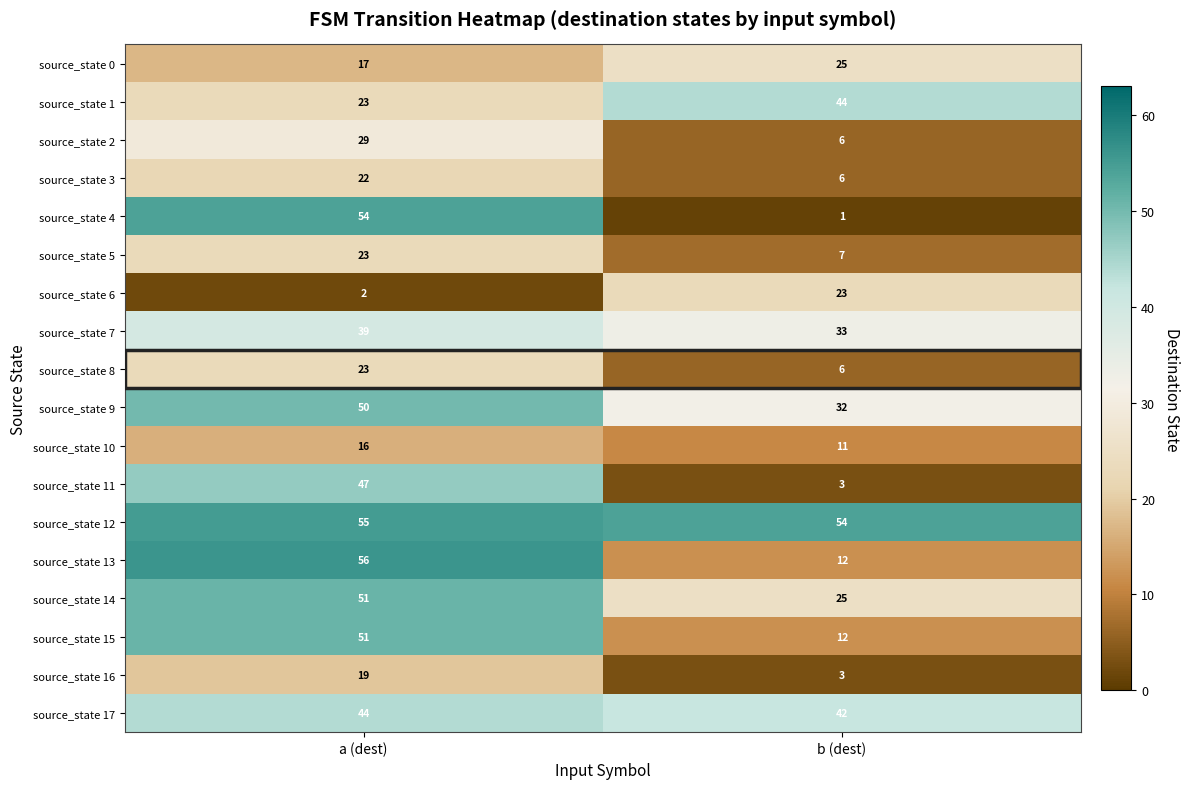

At which label is source_state 15 closest to 31?

b (dest)